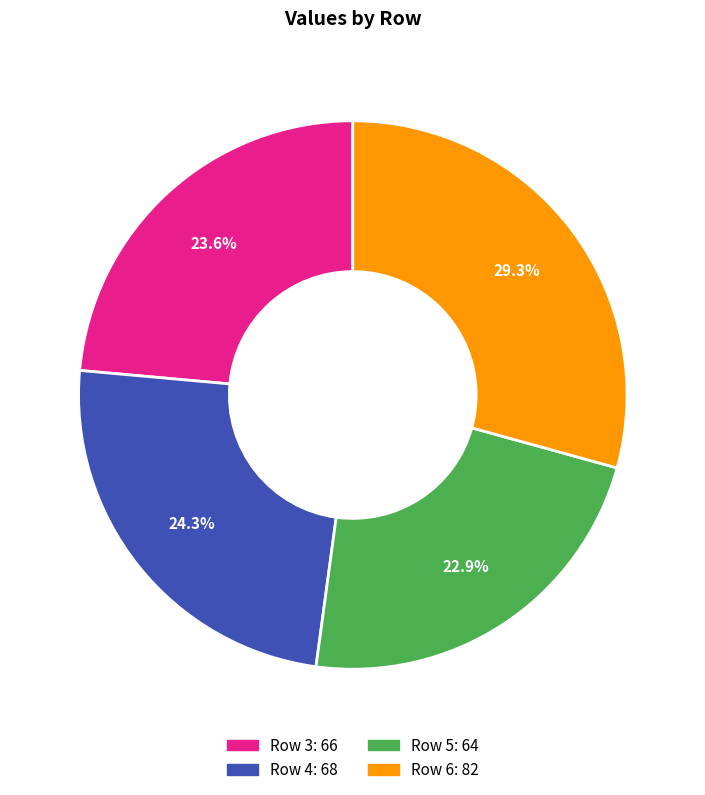

Which slice is the smallest?

Row 5